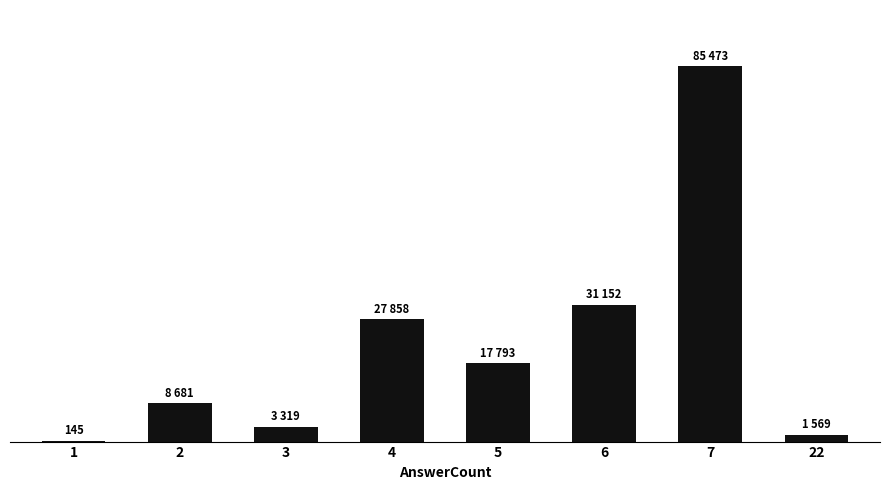

Are the bars horizontal?

No